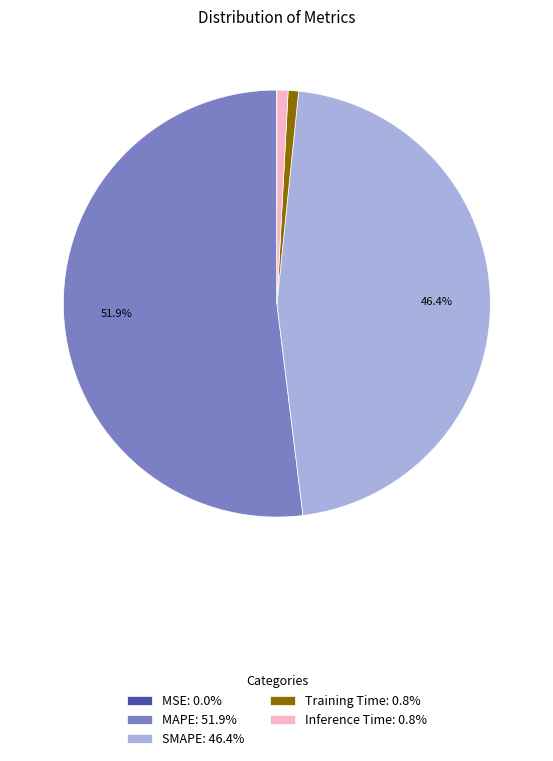

Which category has the biggest portion of the pie?

MAPE